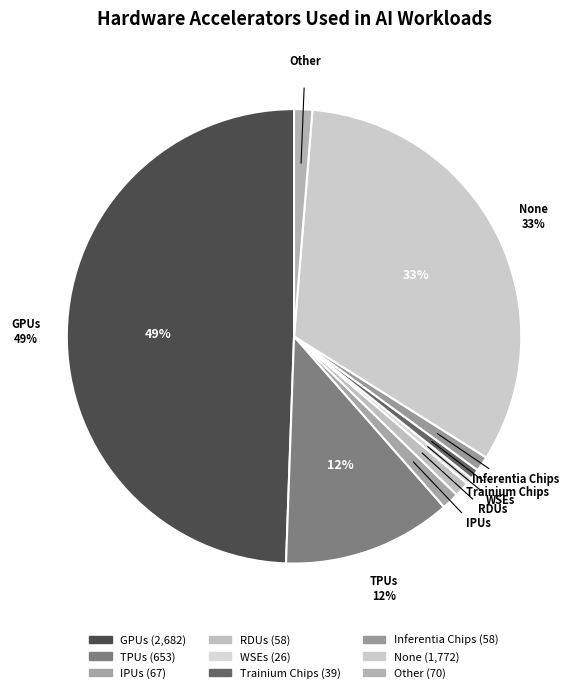

Does Inferentia Chips represent more than half of the total?

No